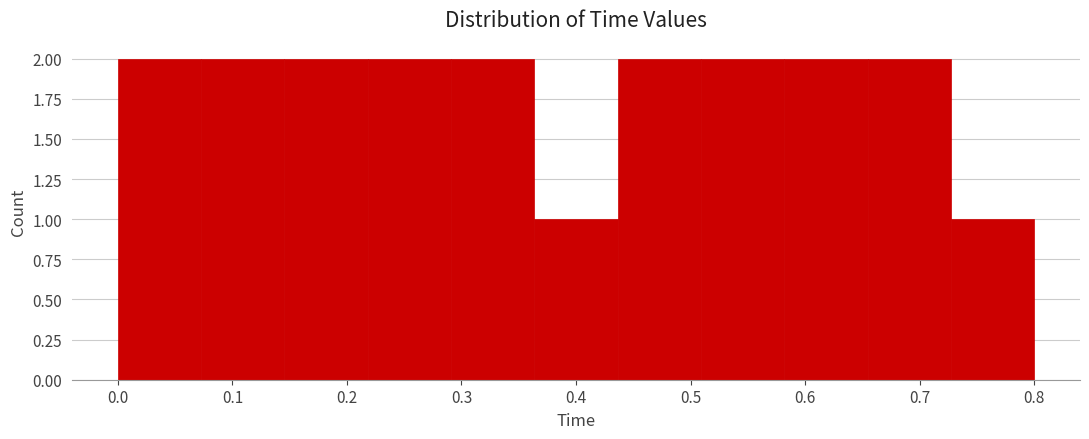

How tall is the bar that spans 0.73 to 0.80 on the x-axis? Neither the bar edges nor the heights are printed on the chart, so give them approximately, as read against the axes.

1